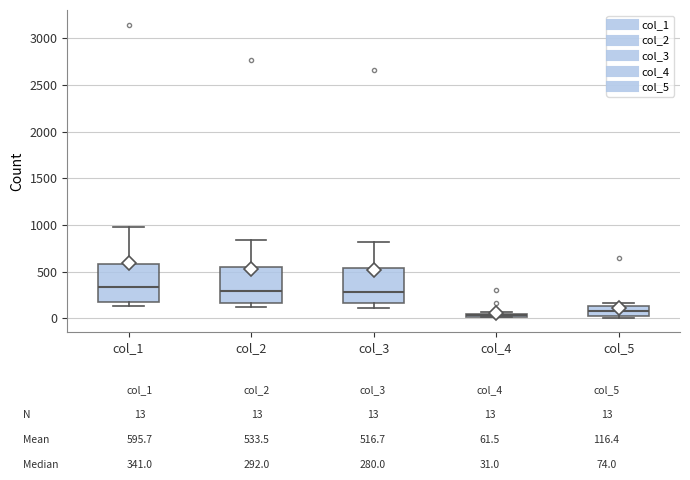

Where does the upper whisker of the box for col_3 end on the y-axis? The values are not printed on the chart, so give them approximately, as read against the axis.

800